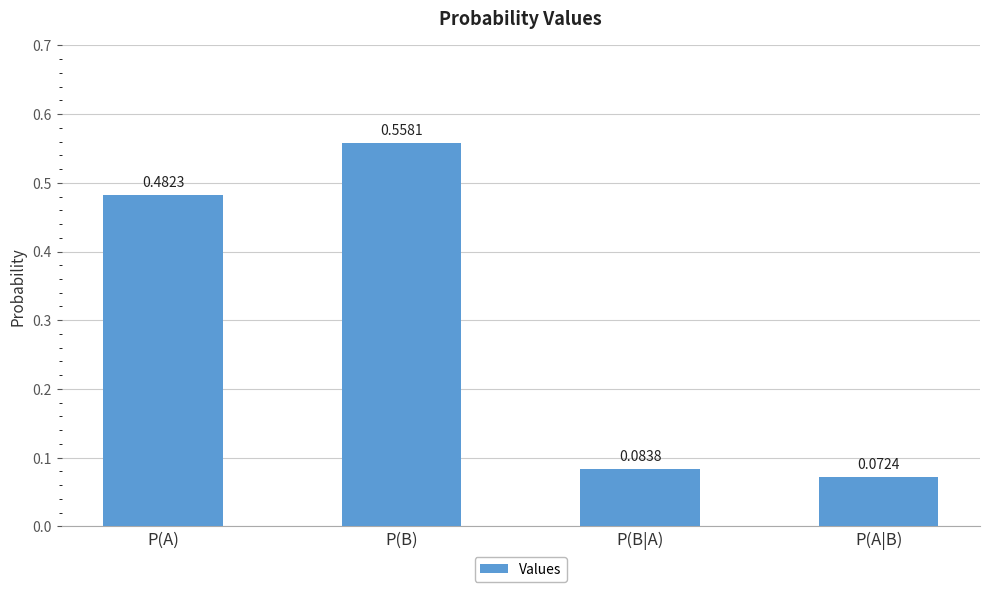

List the labels in order of value, largest first.

P(B), P(A), P(B|A), P(A|B)